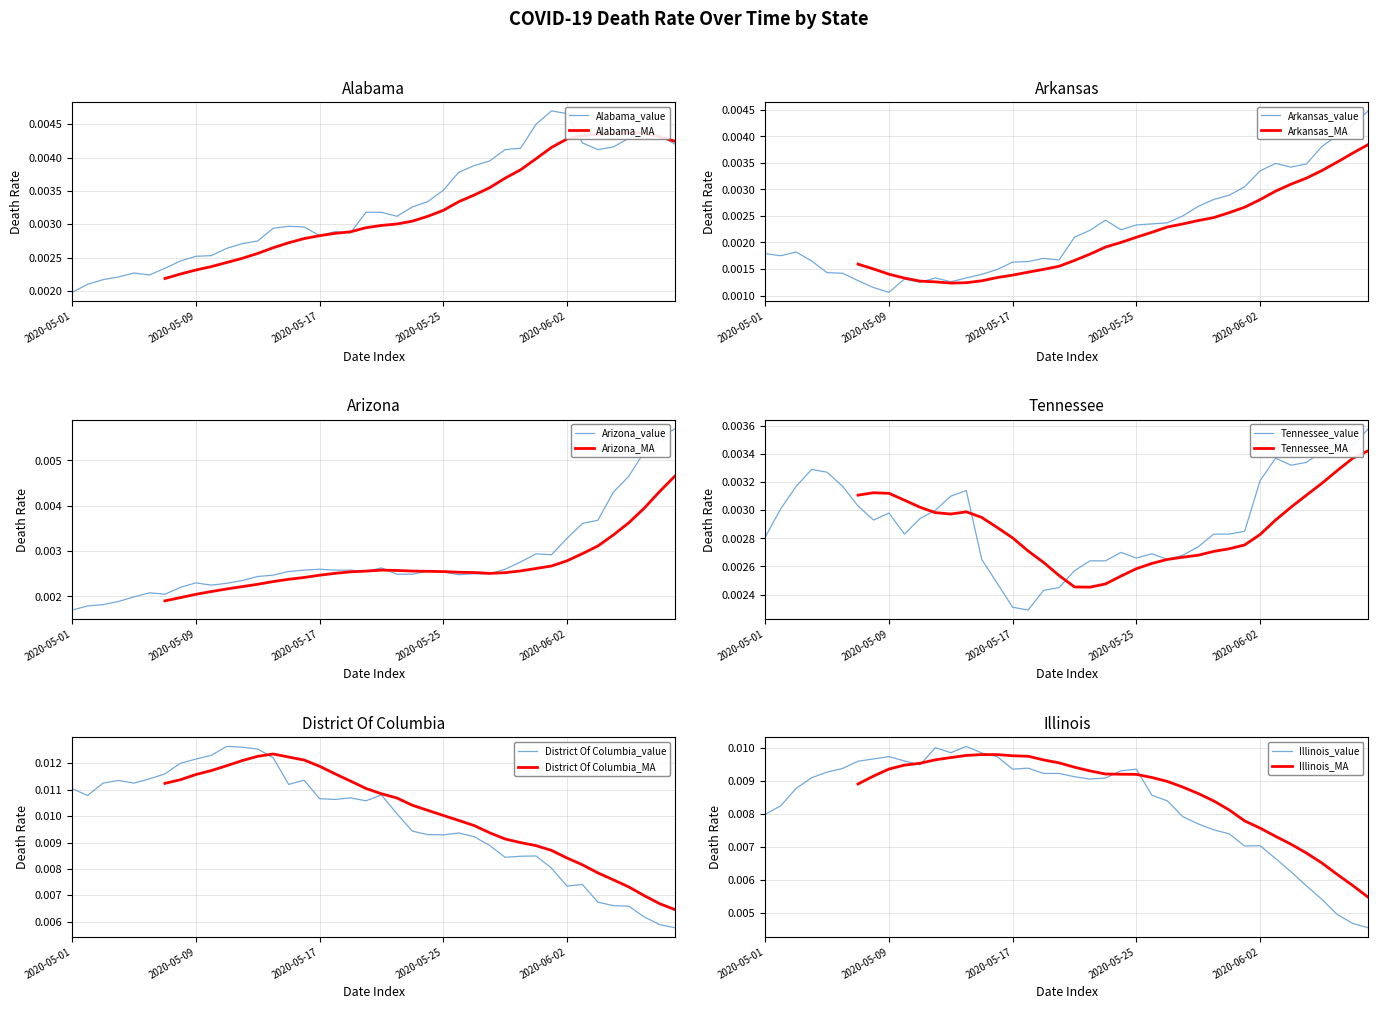

How many intersections are there between Arkansas and Arizona?

4